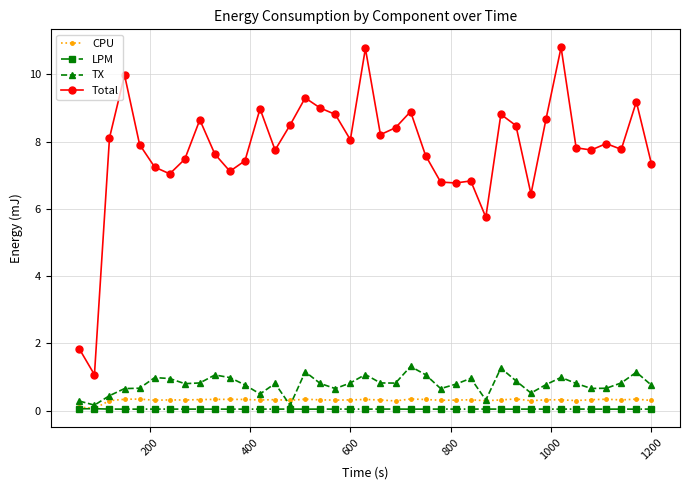

What is the value of the Total point at the 15th from the left?

8.5